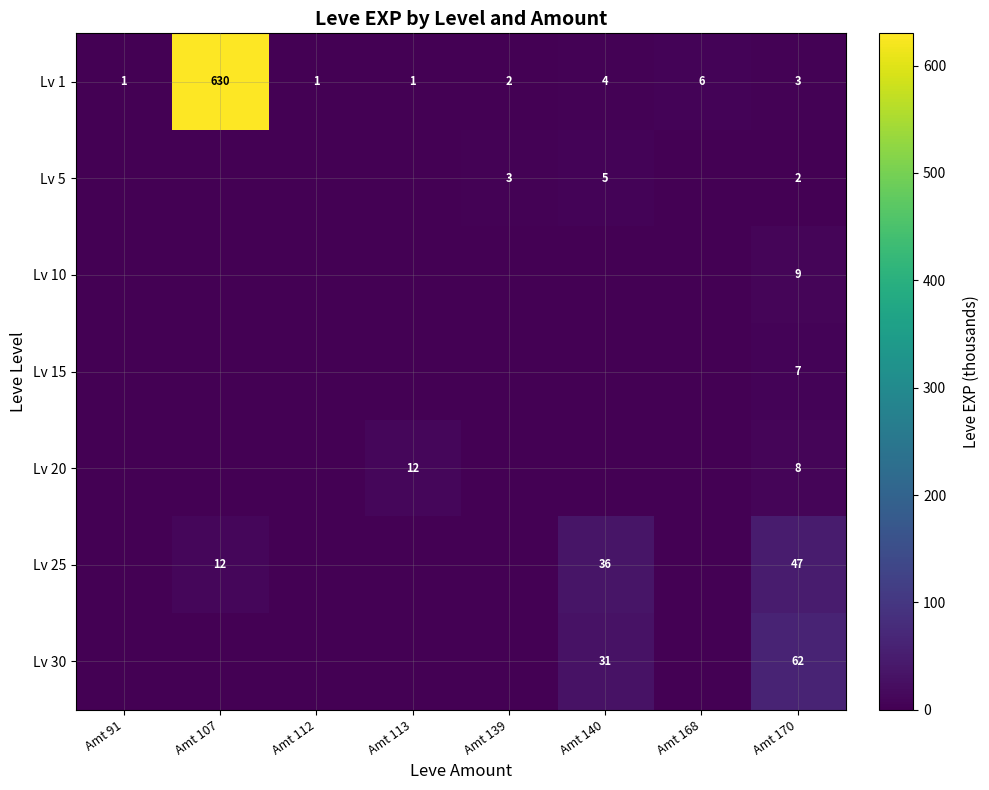

The Lv 5 series shows 4 at Amt 139. True or false?

False